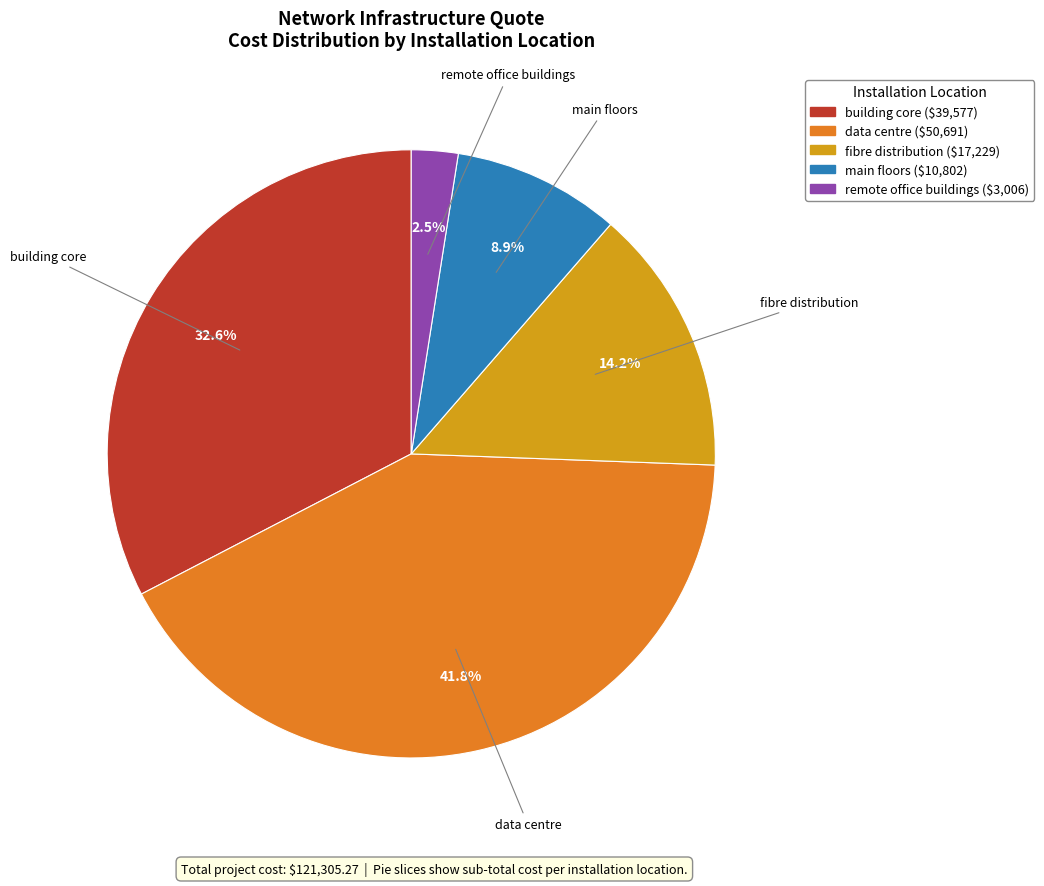

True or false: building core accounts for 33% of the total.

True